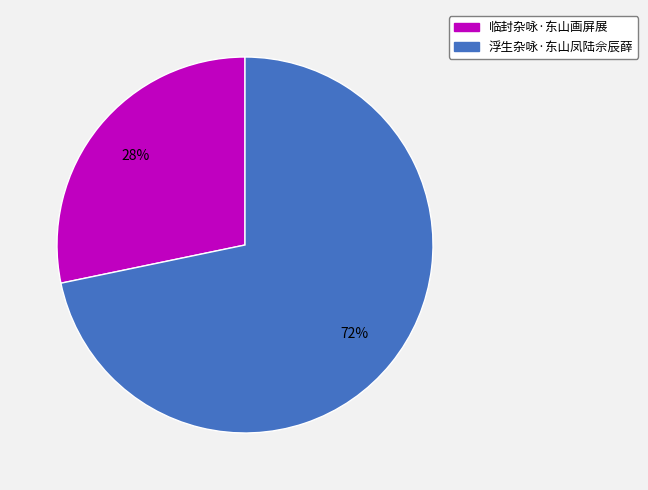

To the nearest percent, what is the combined percentage of 临封杂咏·东山画屏展 and 浮生杂咏·东山凤陆佘辰薛?

100%